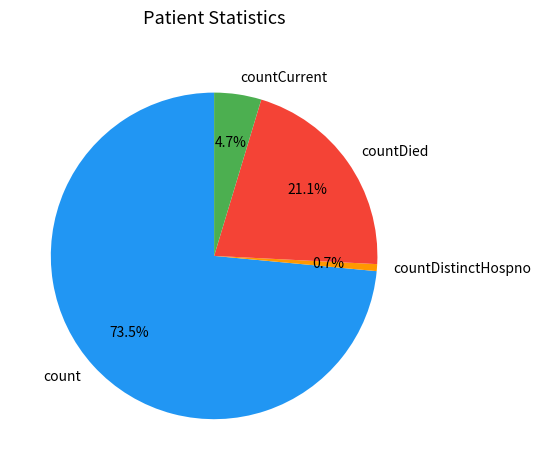

How many slices are in this pie chart?

4